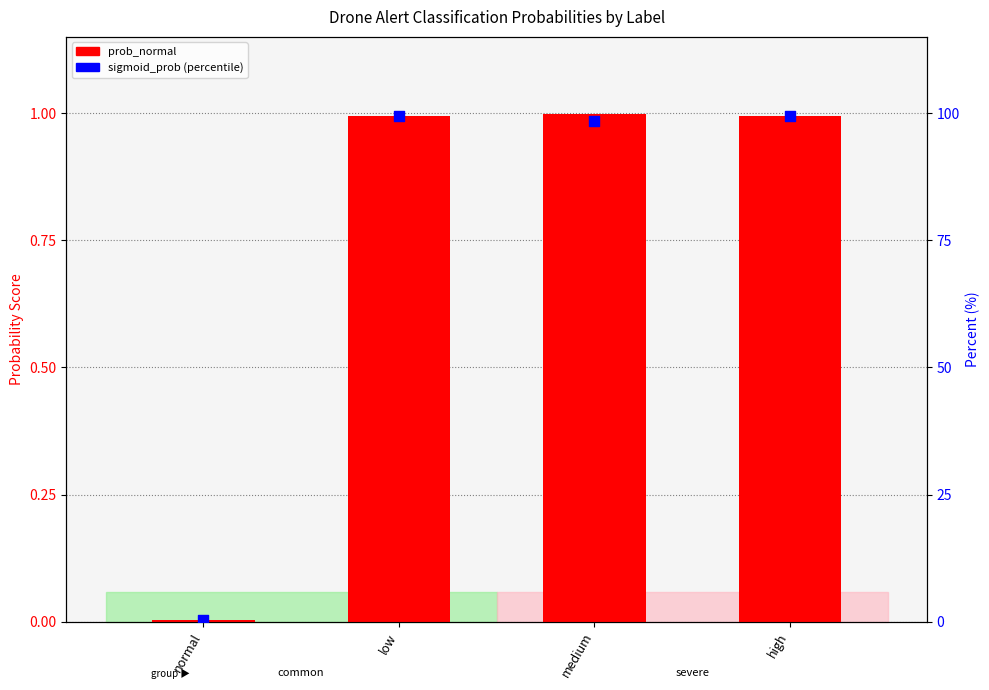

Which series contains the lowest Y value?

prob_normal